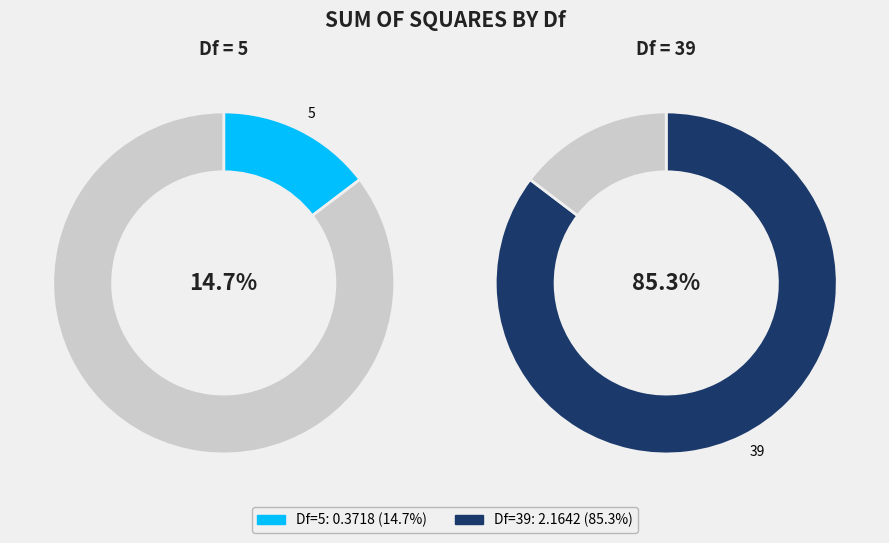

Is there a majority slice in this chart?

Yes